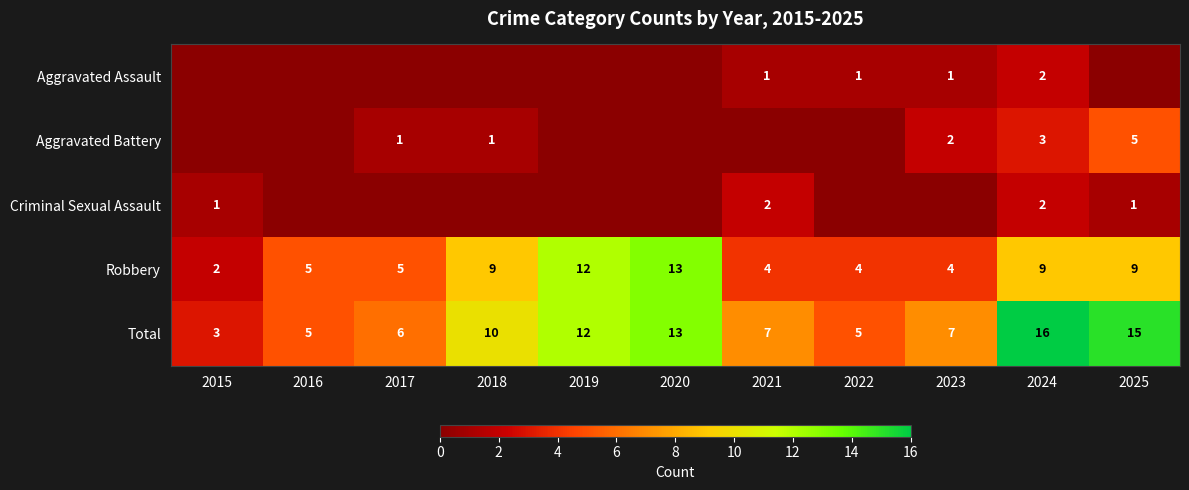

The value of Total at 2019 is 16. True or false?

False